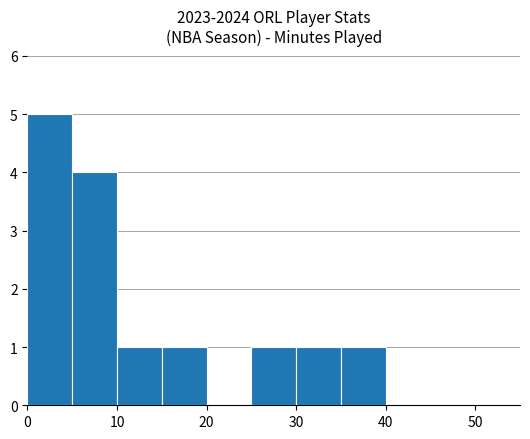

What is the sum of all values?

14